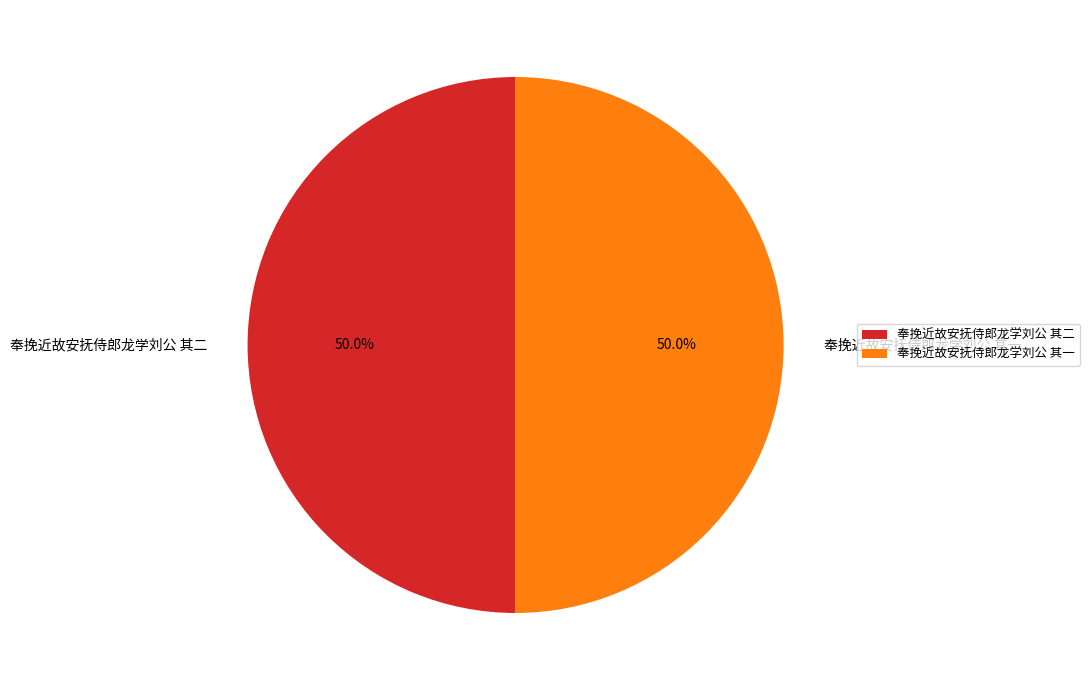

Combined, what portion of the pie is 奉挽近故安抚侍郎龙学刘公 其一 and 奉挽近故安抚侍郎龙学刘公 其二?

100.0%